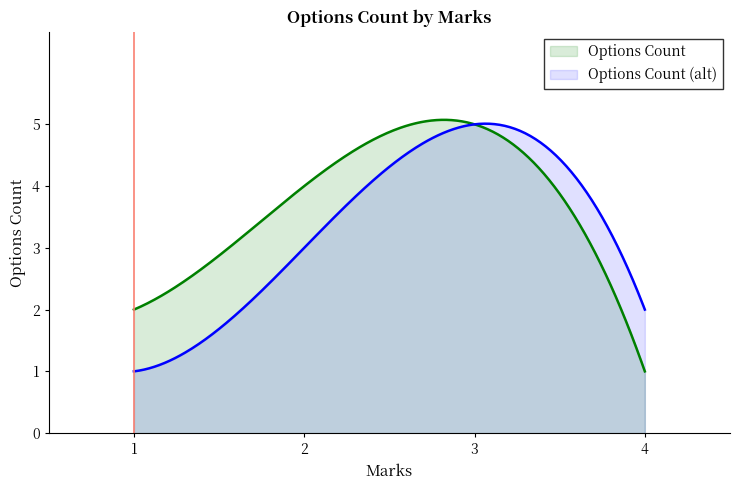

What is the value of the 3rd point from the left?

5